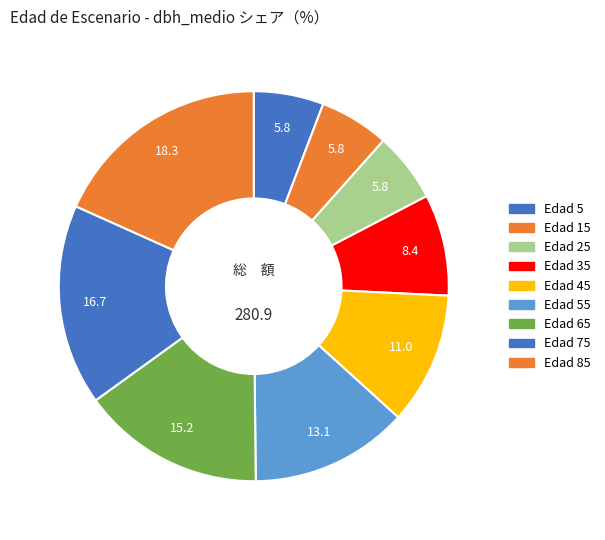

How many segments does this pie chart have?

9